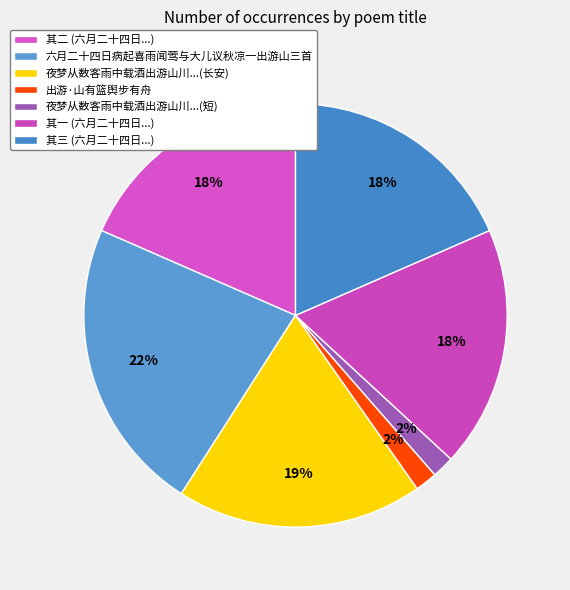

The 六月二十四日病起喜雨闻莺与大儿议秋凉一出游山三首 slice represents 22% of the pie. True or false?

True